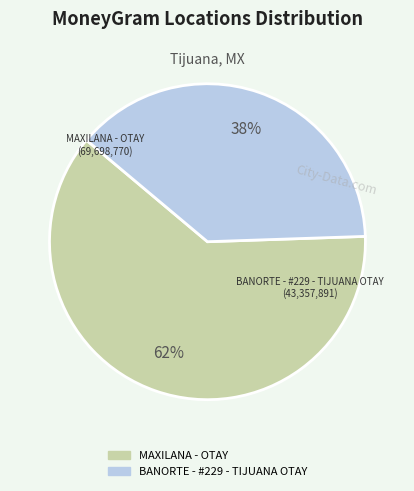

Approximately how many times larger is the value at BANORTE - #229 - TIJUANA OTAY compared to MAXILANA - OTAY?

0.6